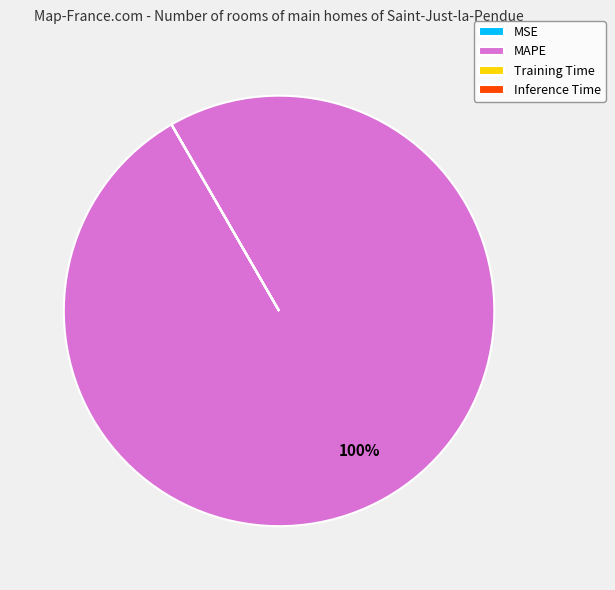

To the nearest percent, what portion does MAPE represent?

100%